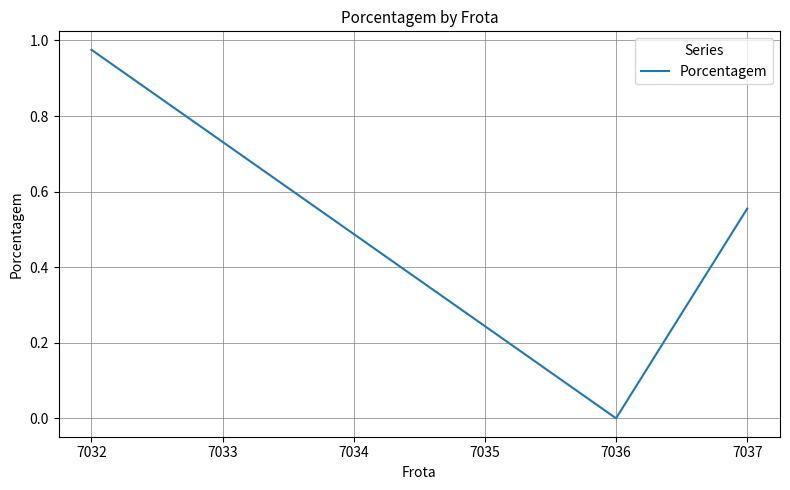

What is the sum of all values?

1.5